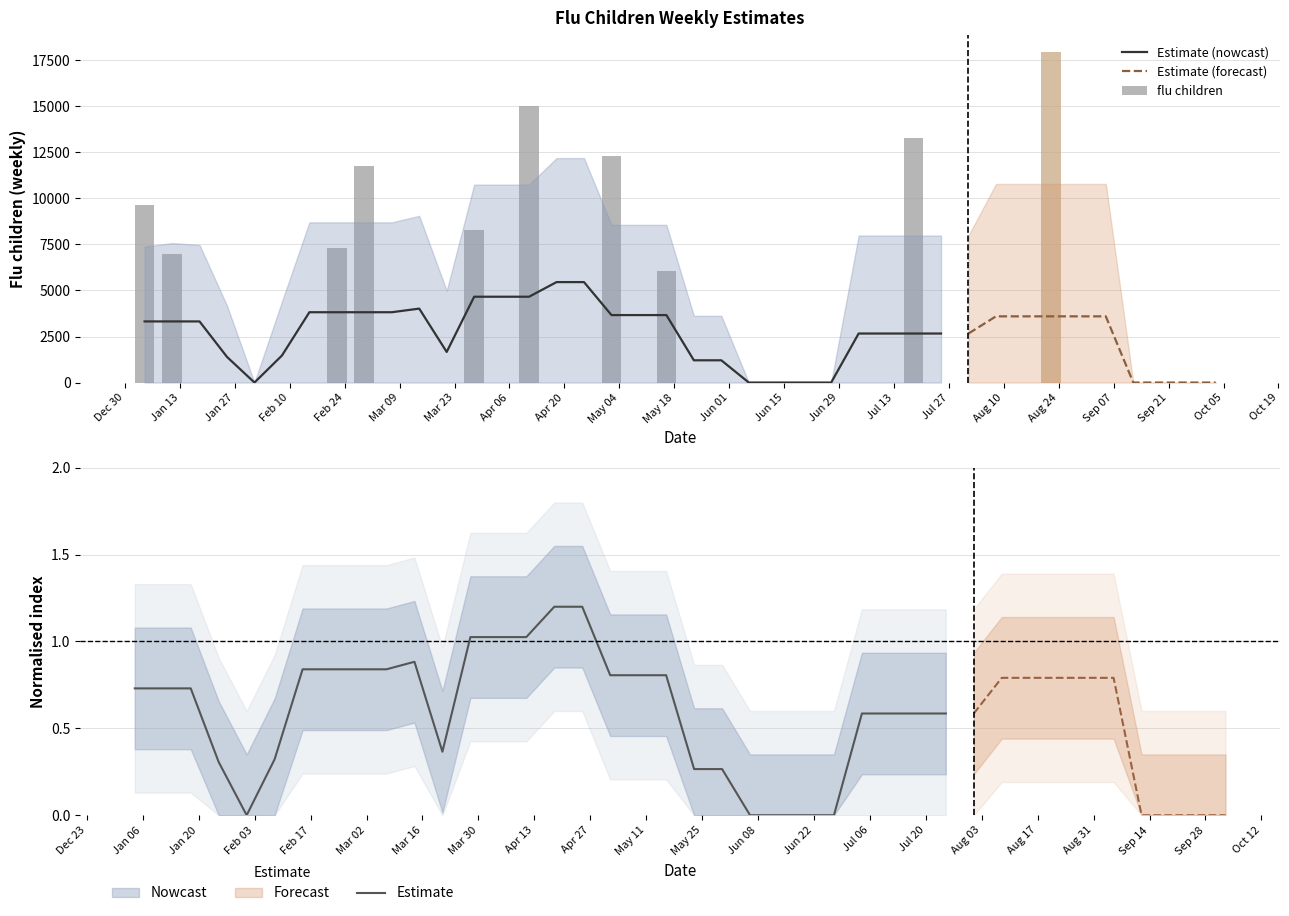

Does the chart contain any negative values?

No